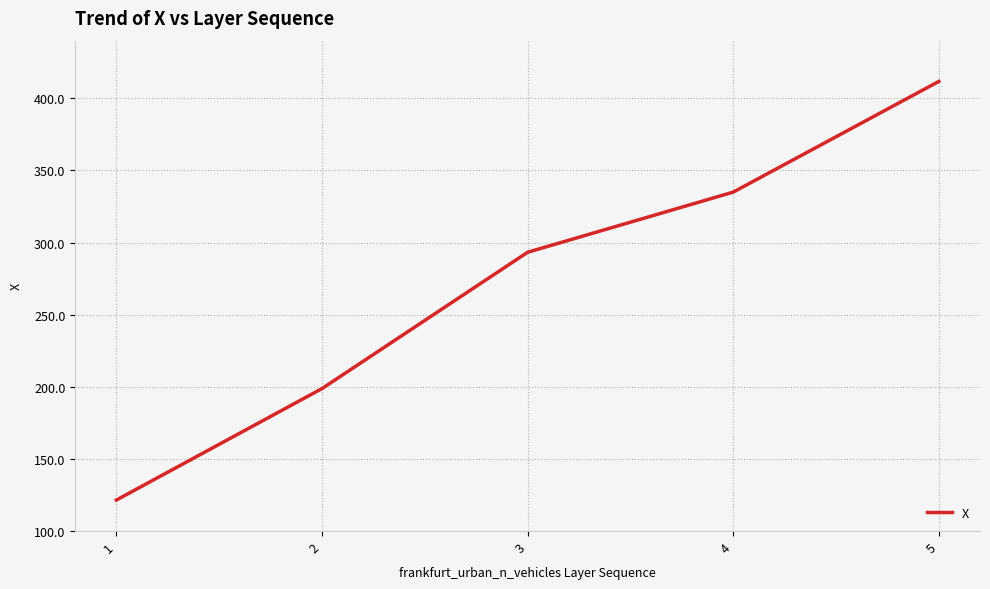

List the labels in order of value, smallest first.

1, 2, 3, 4, 5